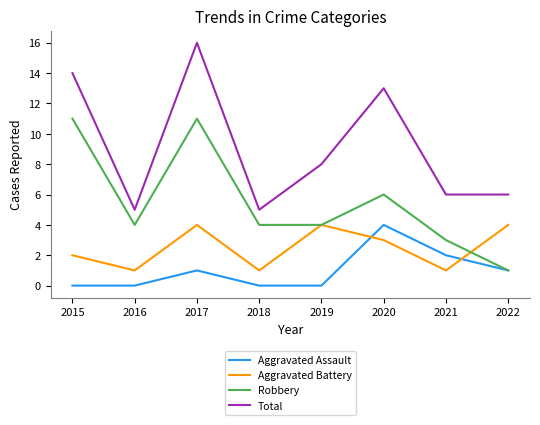

At 2016, list the series in order from largest to smallest.

Total, Robbery, Aggravated Battery, Aggravated Assault